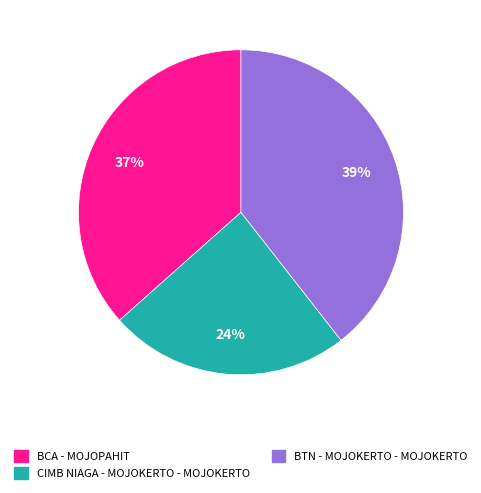

Combined, do BCA - MOJOPAHIT and BTN - MOJOKERTO - MOJOKERTO account for over 50%?

Yes